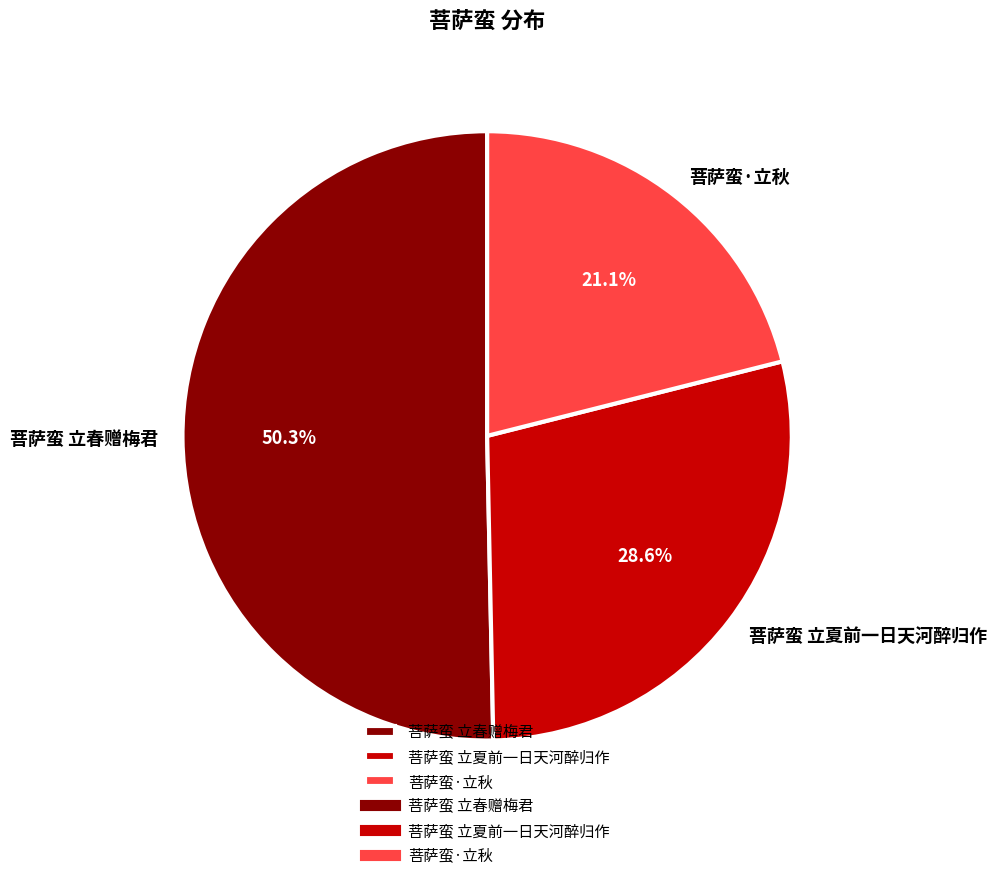

Which has a higher value, 菩萨蛮·立秋 or 菩萨蛮 立春赠梅君?

菩萨蛮 立春赠梅君